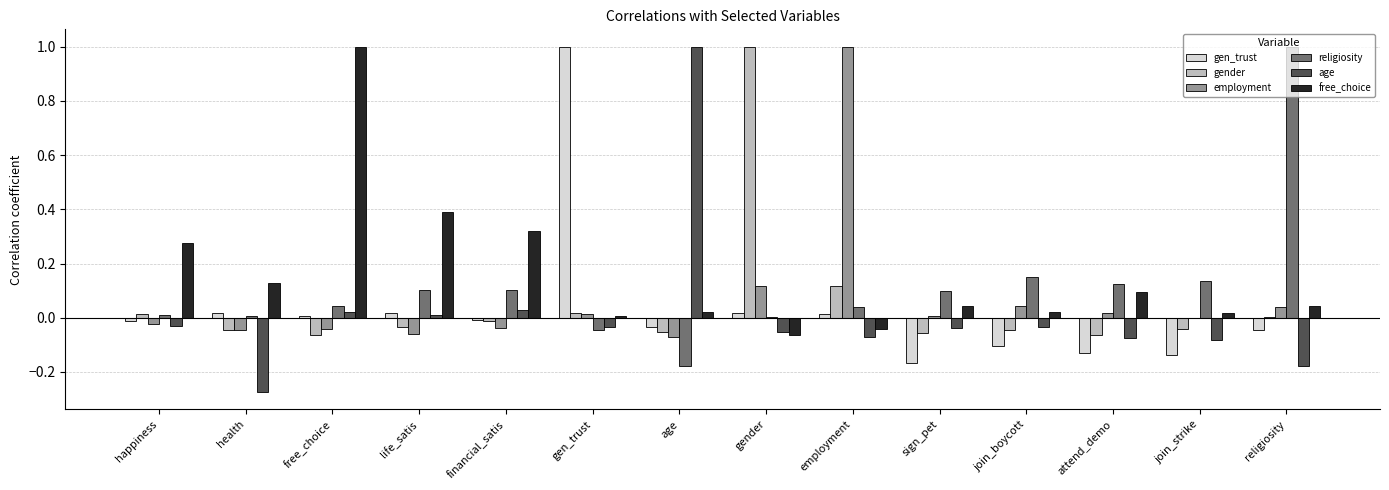

The value of gen_trust at happiness is -0.0. True or false?

True